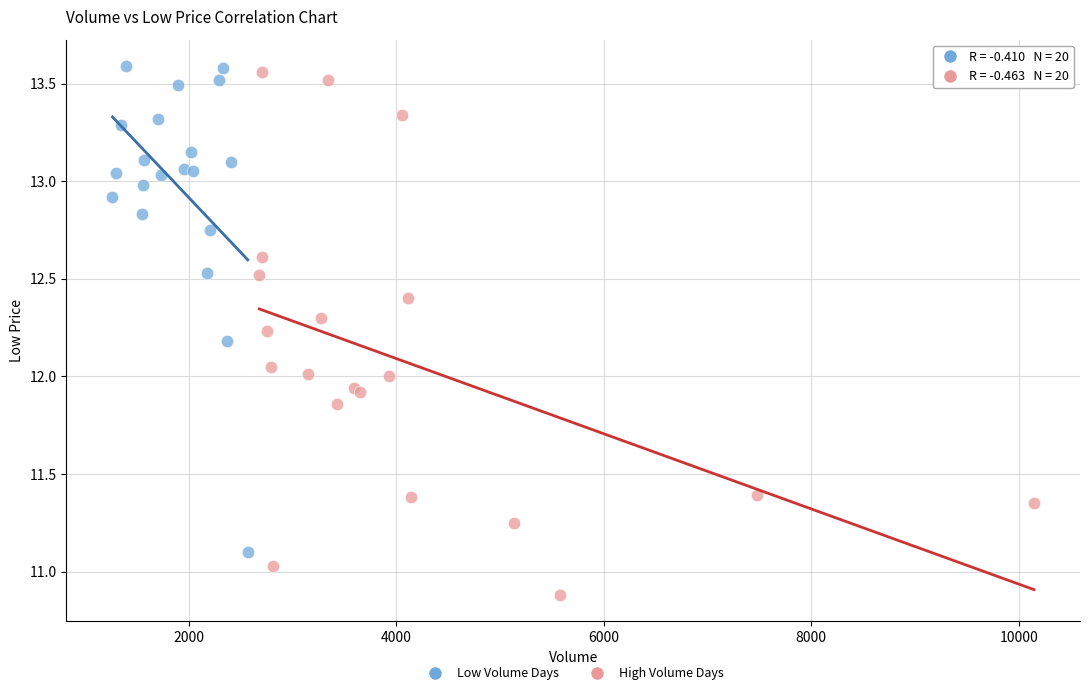

What are all the series names shown in the legend?

Low Volume Days, High Volume Days